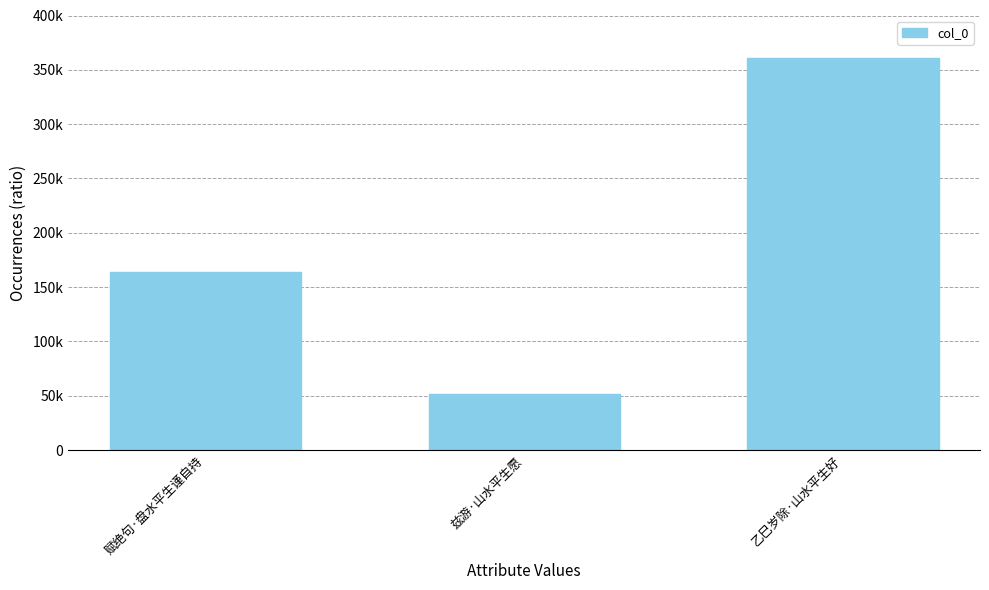

The value at 乙巳岁除·山水平生好 is 497672. True or false?

False